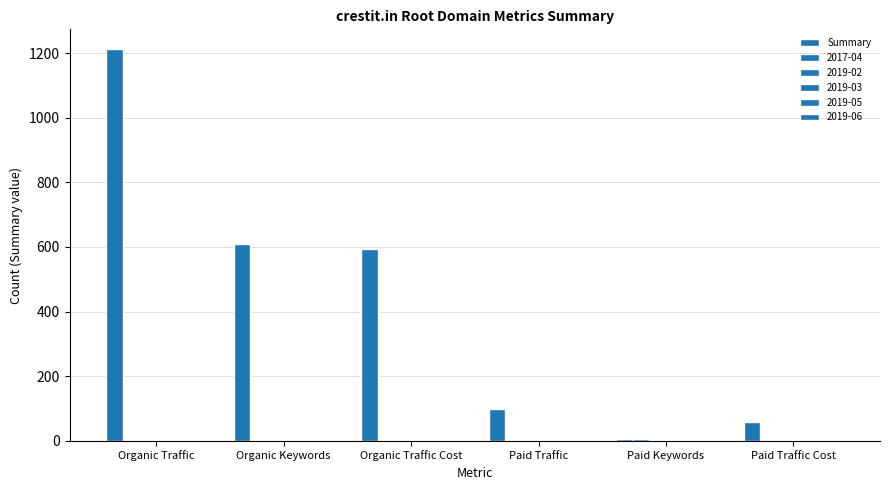

Reading right to left, extract all data points from this chart.

Paid Traffic Cost=57	Paid Keywords=7	Paid Traffic=100	Organic Traffic Cost=593	Organic Keywords=610	Organic Traffic=1213